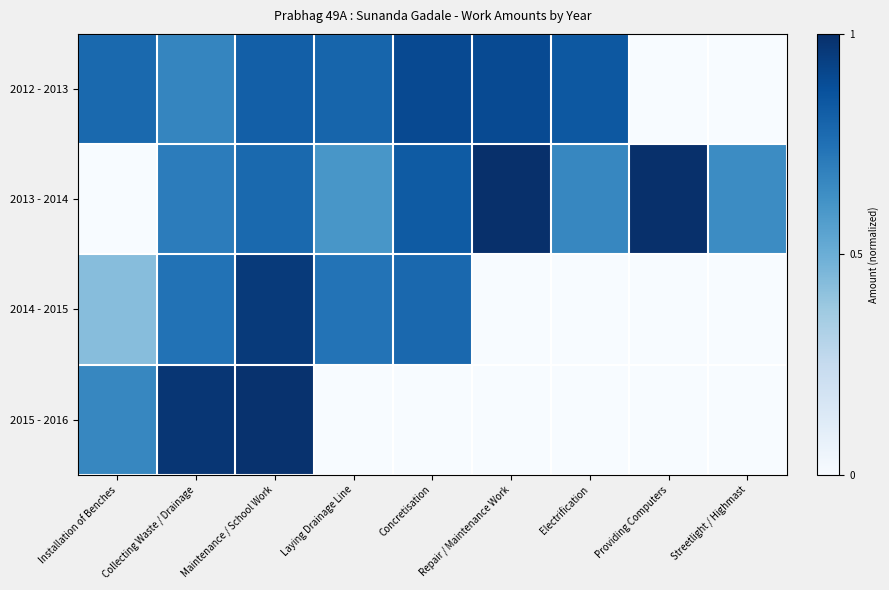

Which series changed the most between Collecting Waste / Drainage and Concretisation?

2015 - 2016